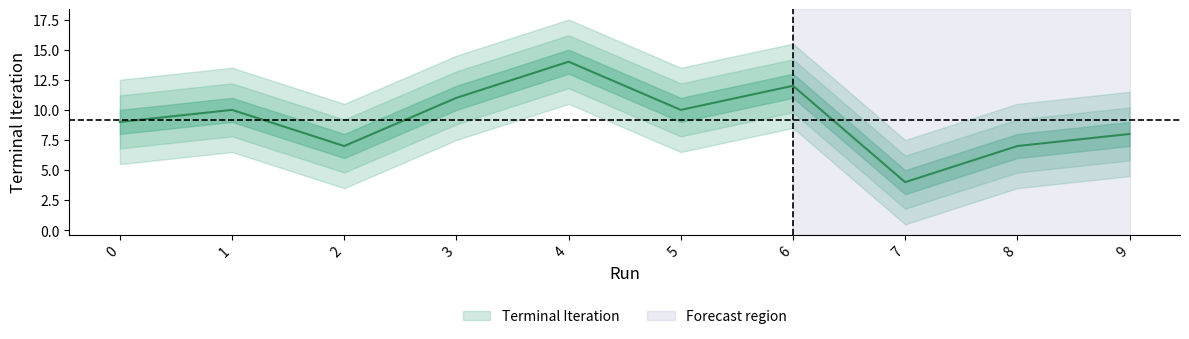

Rank the categories by value from highest to lowest.

4, 6, 3, 1, 5, 0, 9, 2, 8, 7